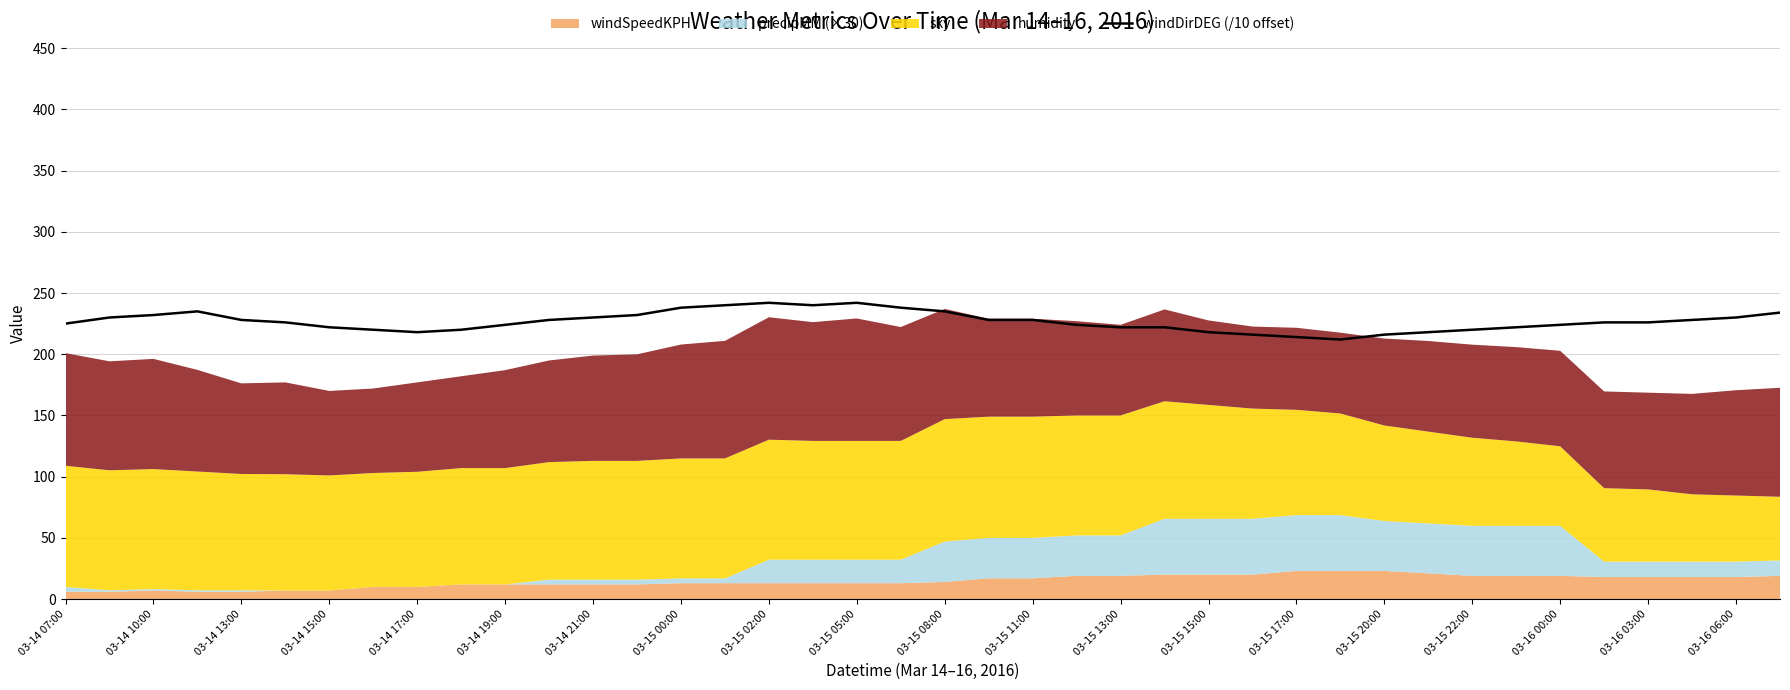

Is it true that windDirDEG (/10 offset) equals 428 at 03-15 00:00?

False